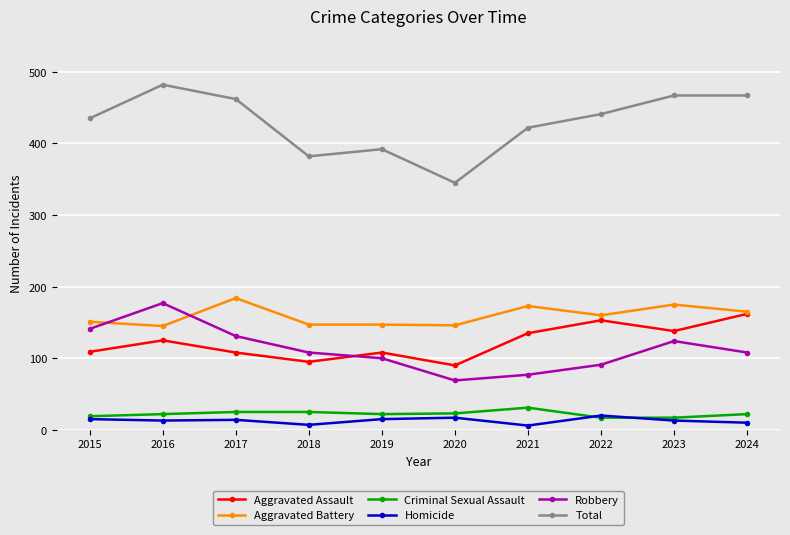

Which label corresponds to the largest value in the chart?

2016